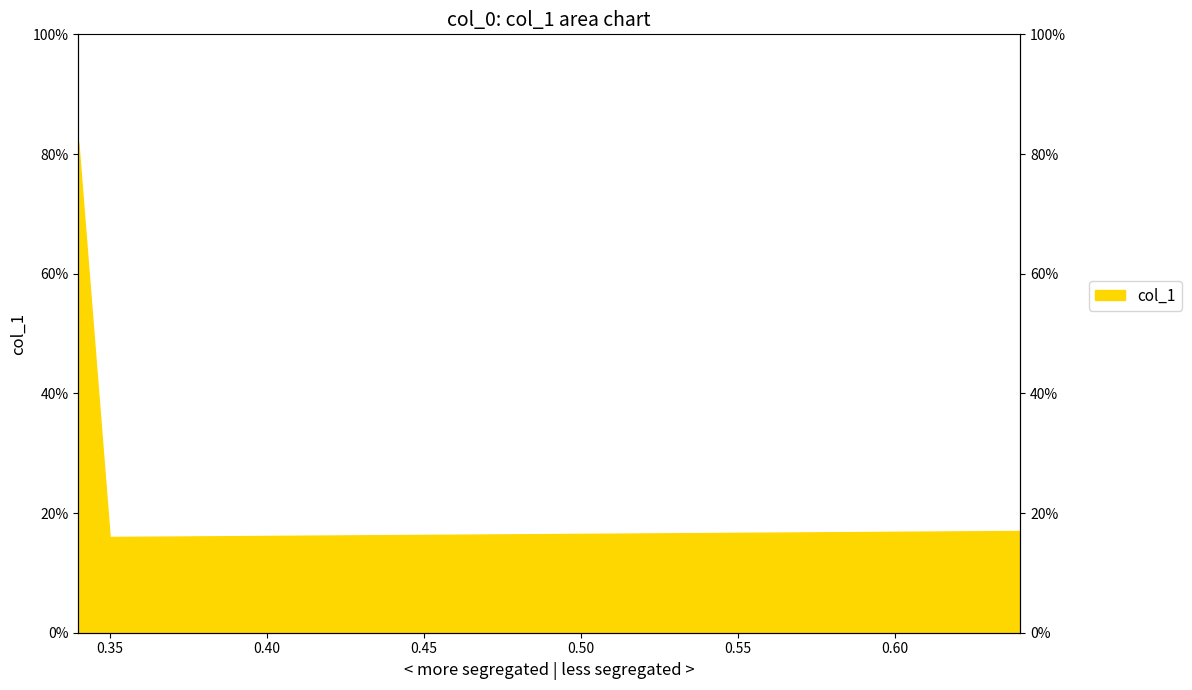

What is the maximum value shown in the chart?

0.8